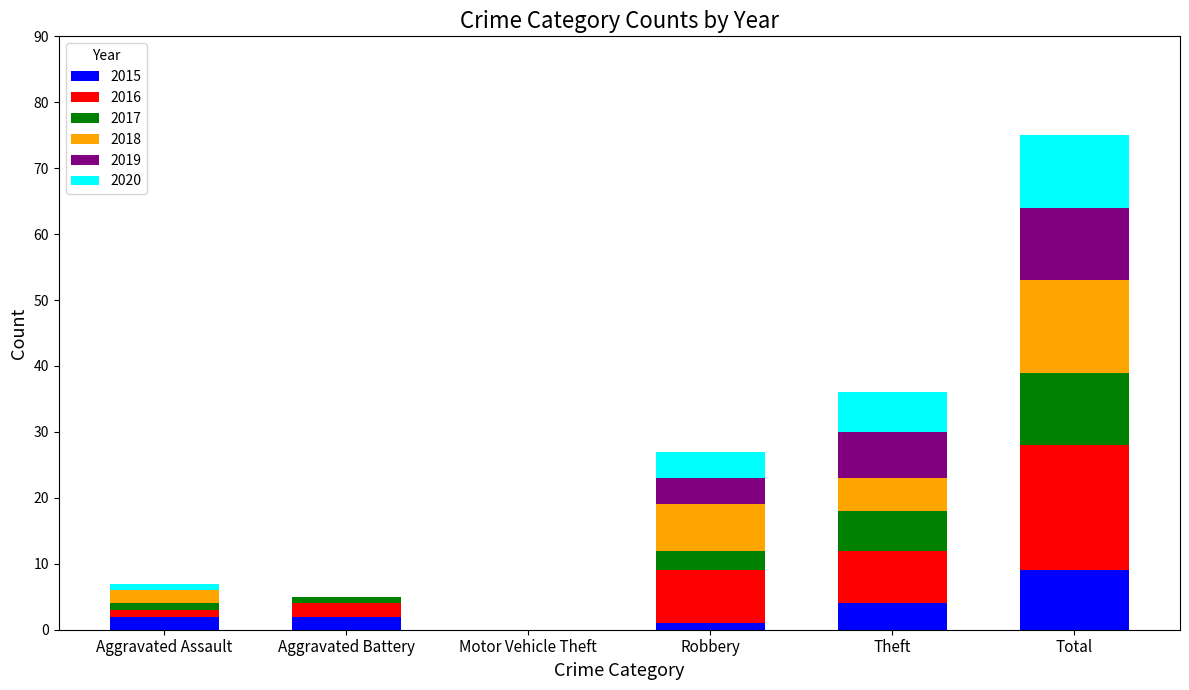

Count the number of data series in this chart.

6